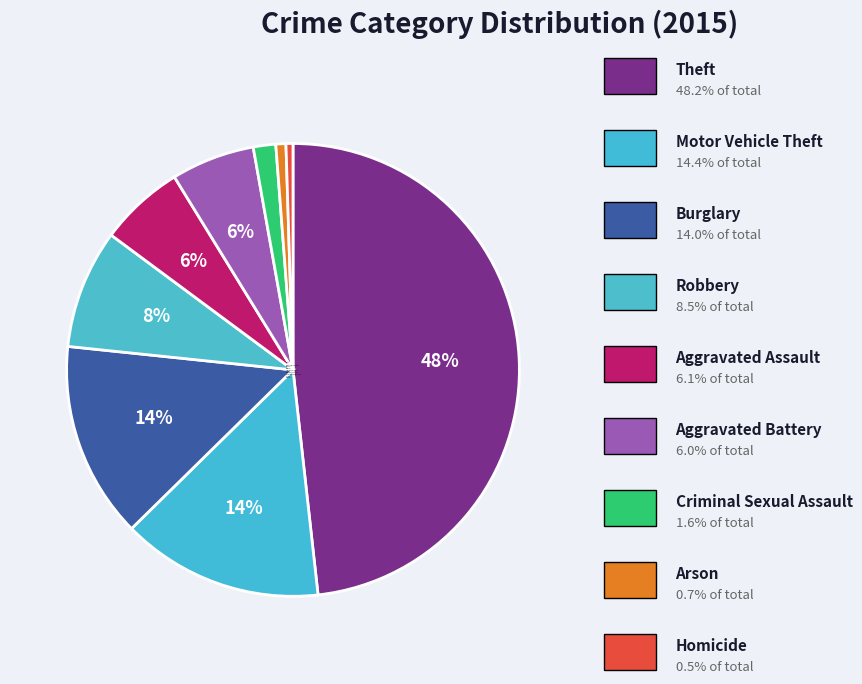

Count the number of slices in the pie.

9